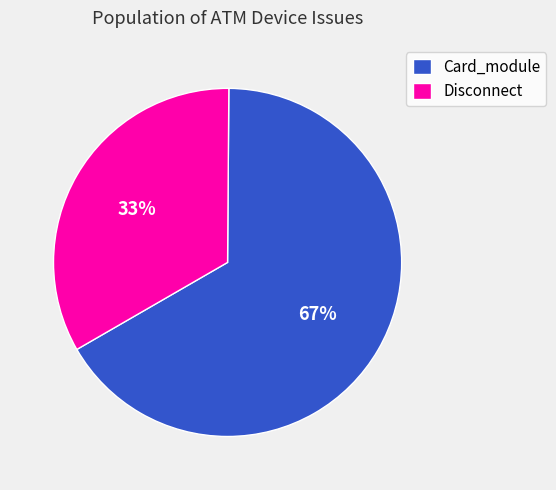

Do Disconnect and Card_module together represent more than half of the pie?

Yes